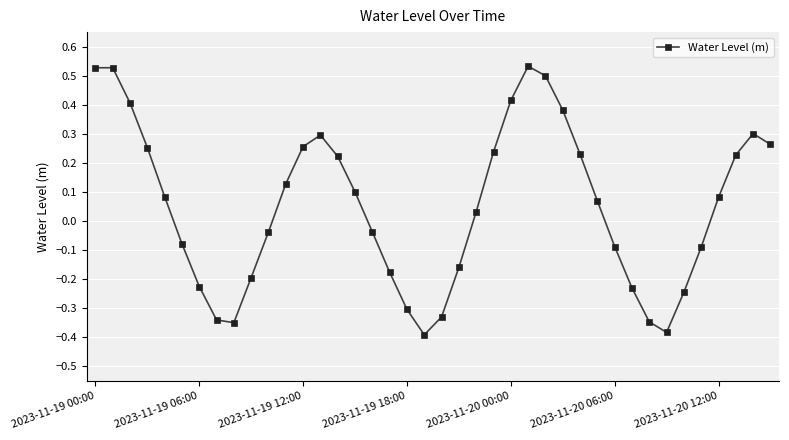

What is the sum of all values?

2.1